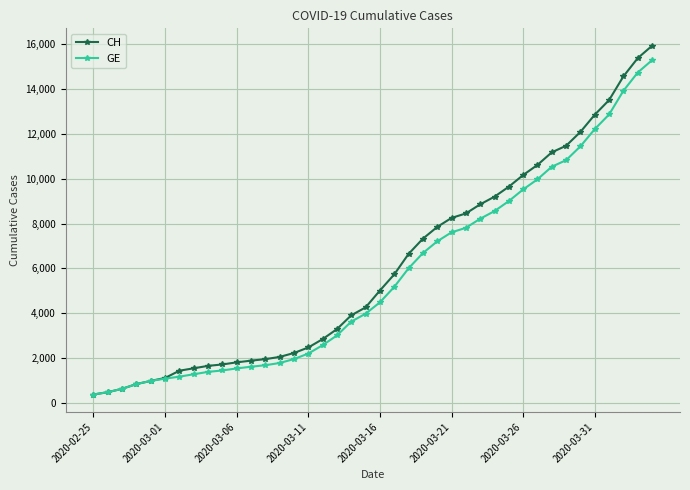

Which series has the widest spread of values?

CH